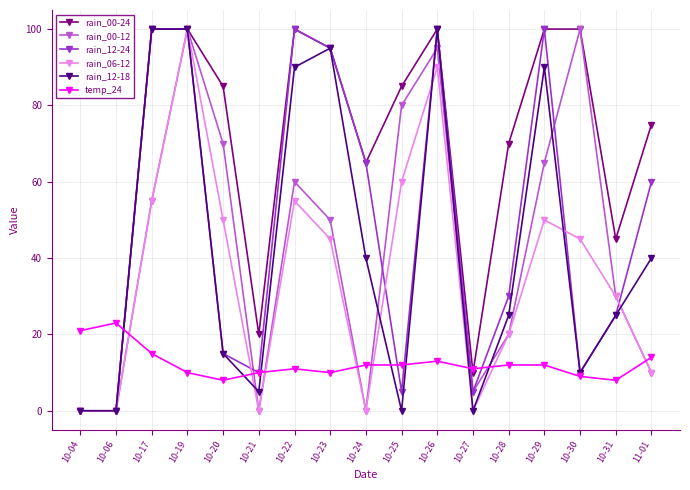

Between 10-04 and 10-28, which series saw the biggest shift?

rain_00-24